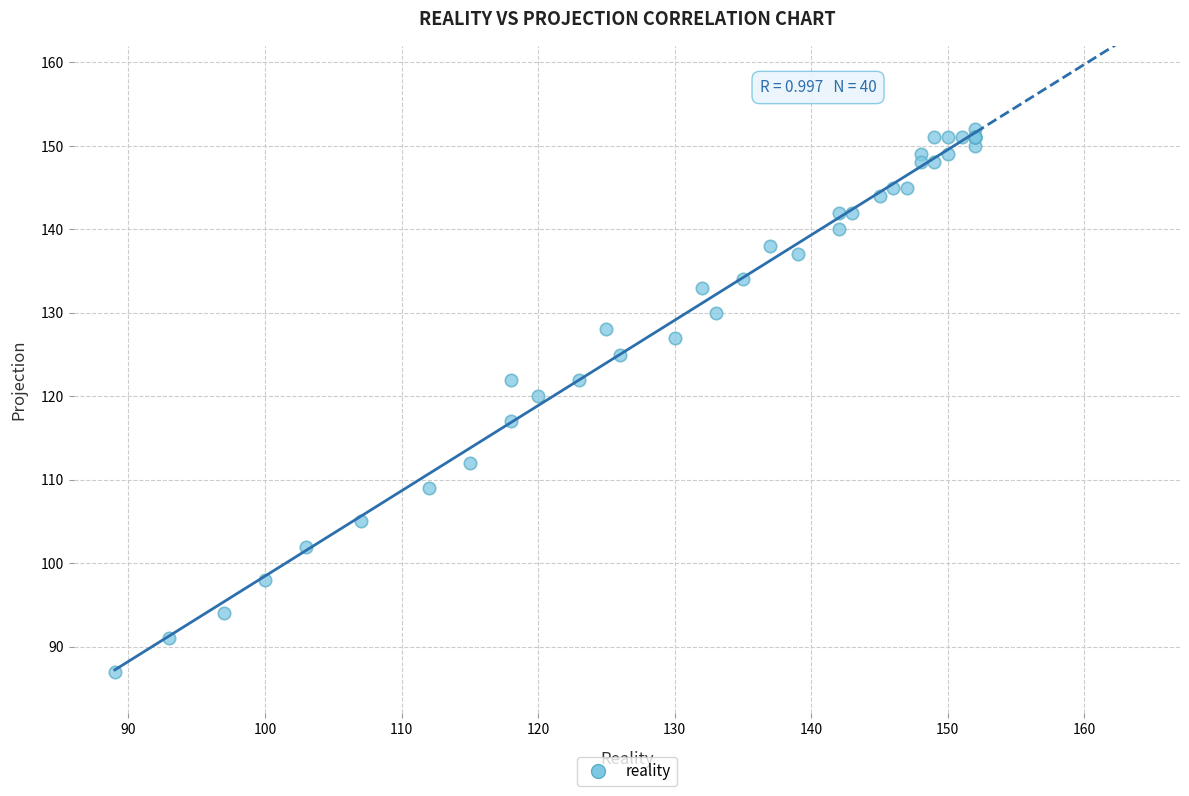

What Y value in the scatter plot is closest to 119?

120